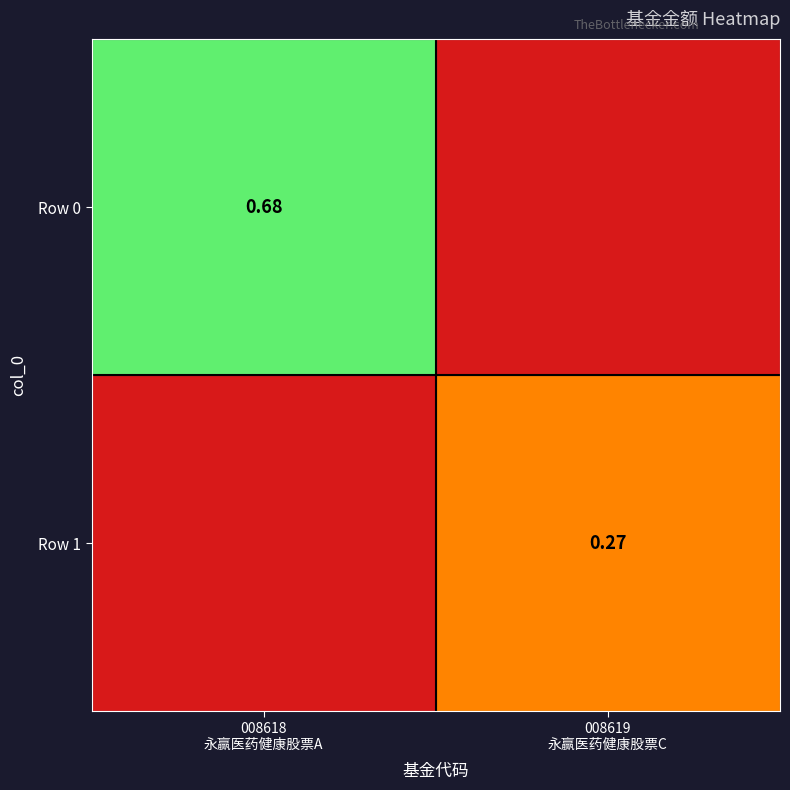

Is the value of Row 1 at 008618 永赢医药健康股票A greater than the value of Row 0 at 008619 永赢医药健康股票C?

No